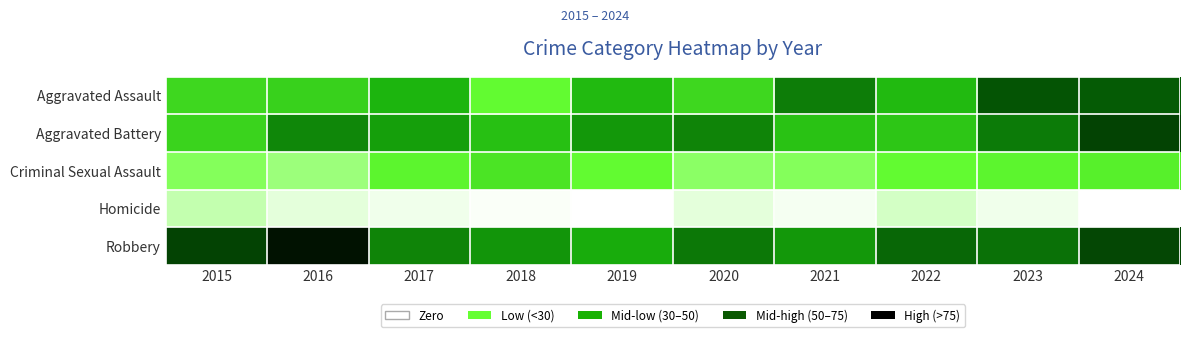

Which series has the largest total across all categories?

Robbery